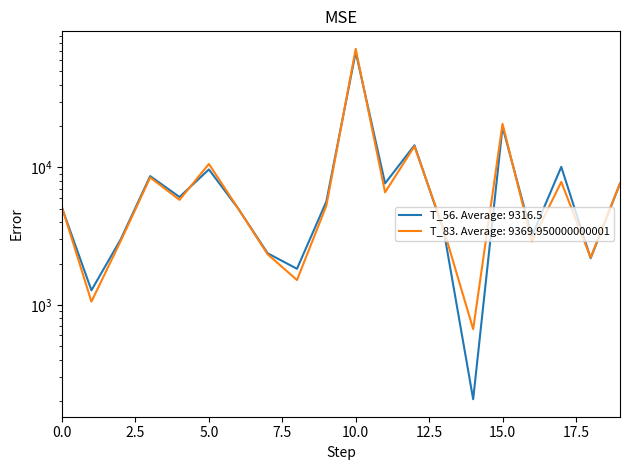

How many intersections are there between T_83 and T_56?

8